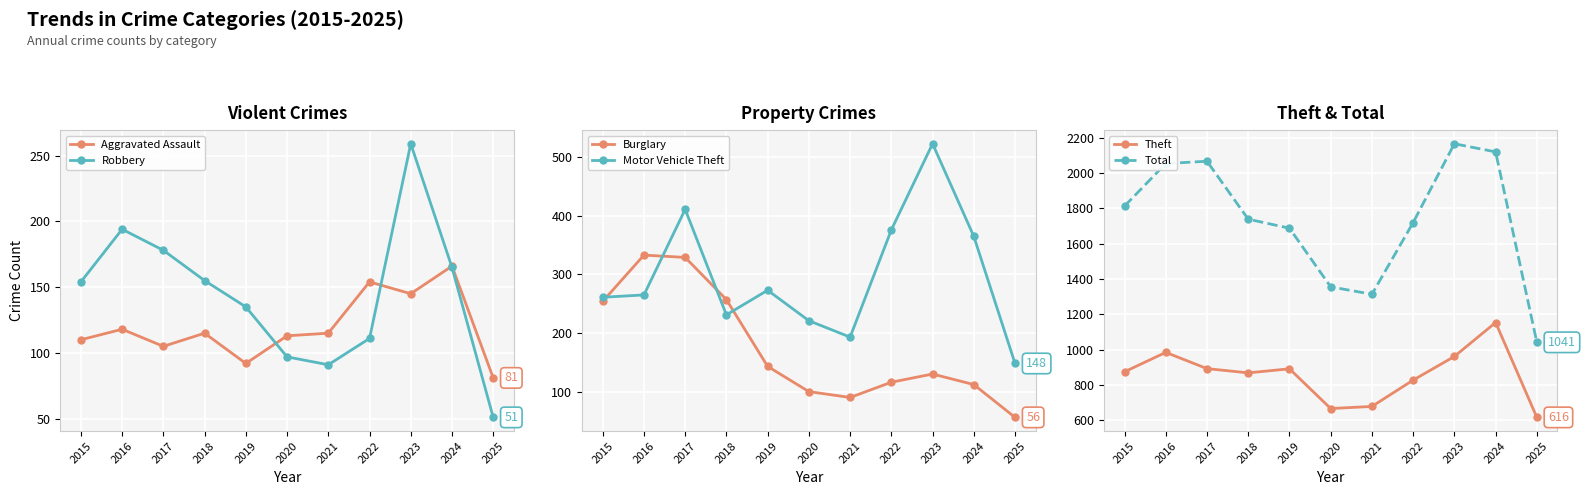

In Total, how many points are lower than both neighbors (excluding endpoints)?

1